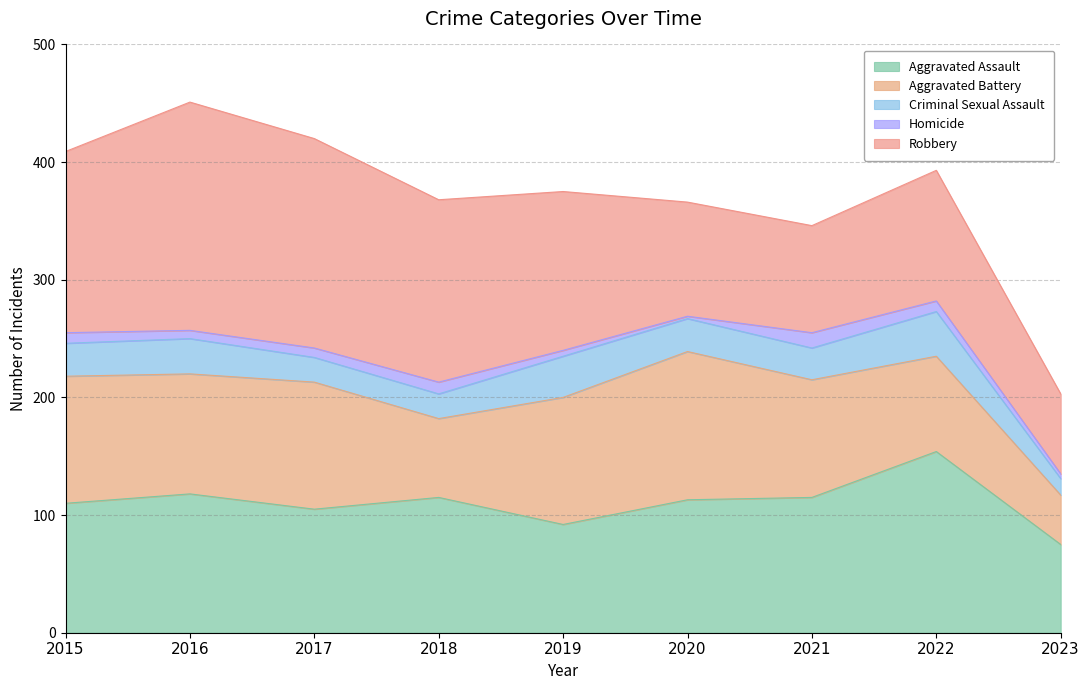

True or false: Homicide has more than 1 points higher than both neighbors.

True